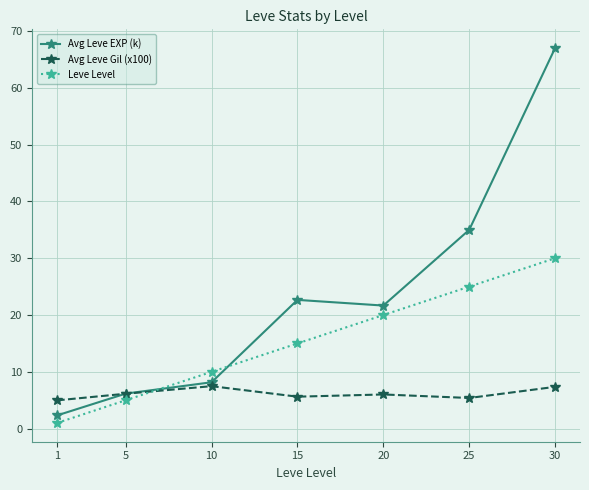

What is the value of the Avg Leve Gil (x100) point at the 4th from the left?

5.6